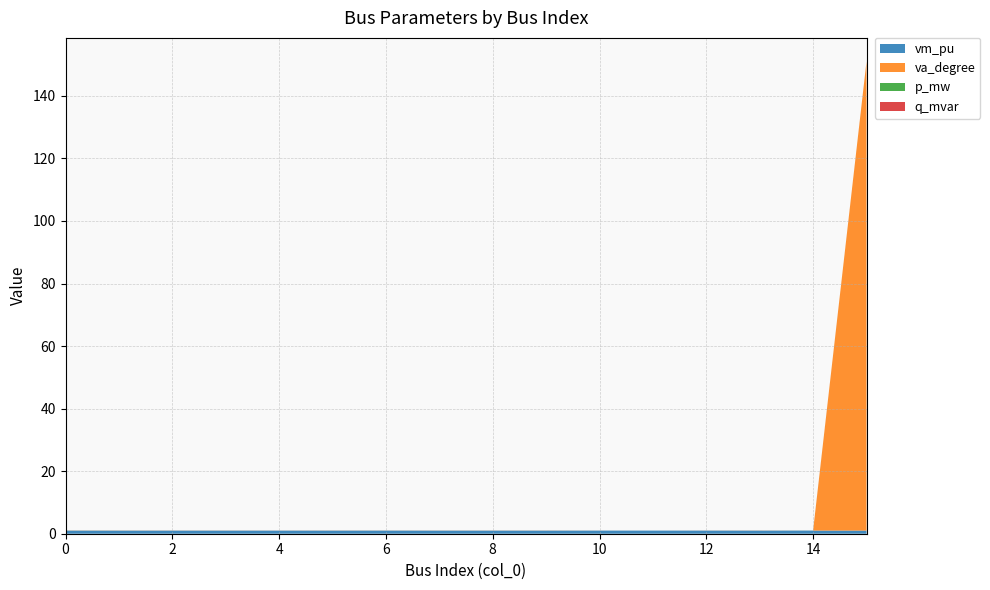

Reading left to right, transcribe all the data shown in this chart.

vm_pu: 1.0	1.0	1.0	1.0	1.0	1.0	1.0	1.0	1.0	1.0	1.0	1.0	1.0	1.0	1.0	1.0
va_degree: -0.0	-0.0	-0.0	-0.0	-0.0	-0.0	-0.0	-0.0	-0.0	-0.0	-0.0	-0.0	-0.0	-0.0	0.0	150.0
p_mw: 0.0	0.0	0.0	0.0	0.0	0.0	0.0	0.0	0.0	0.0	0.0	0.0	0.0	0.0	-0.0	0.0
q_mvar: 0.0	0.0	0.0	0.0	0.0	0.0	0.0	0.0	0.0	0.0	0.0	0.0	0.0	0.0	-0.0	0.0